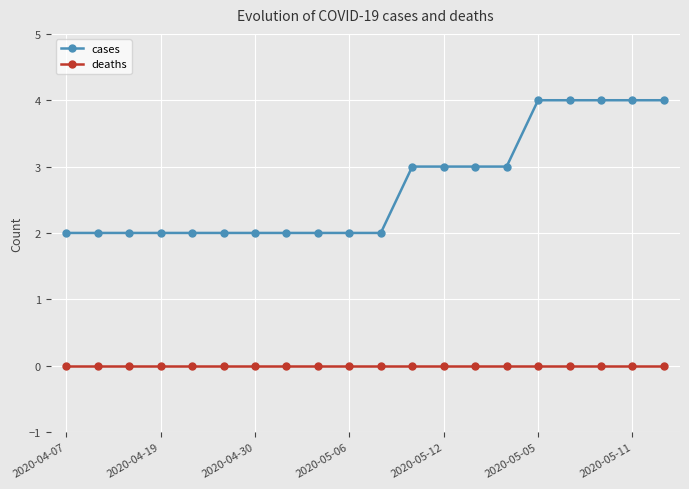

What is the difference between the second highest and minimum values in the cases series?

2